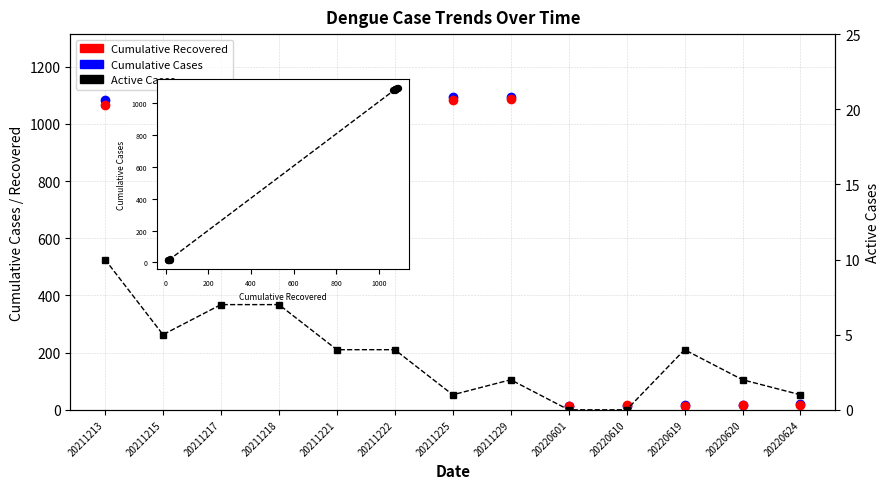

What is the total value across all series at 20220601?

26